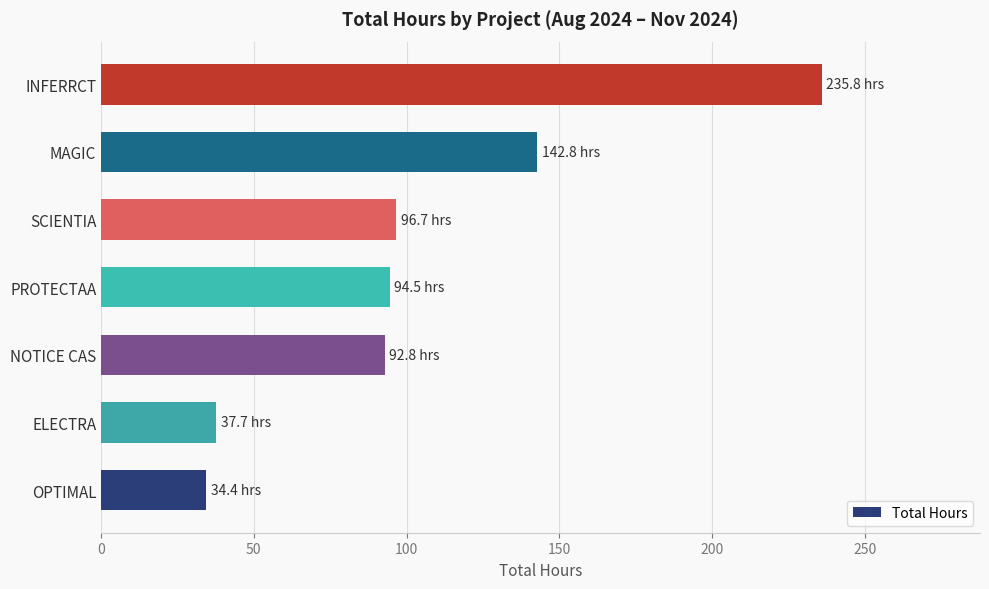

What is the sum of all values?

734.8